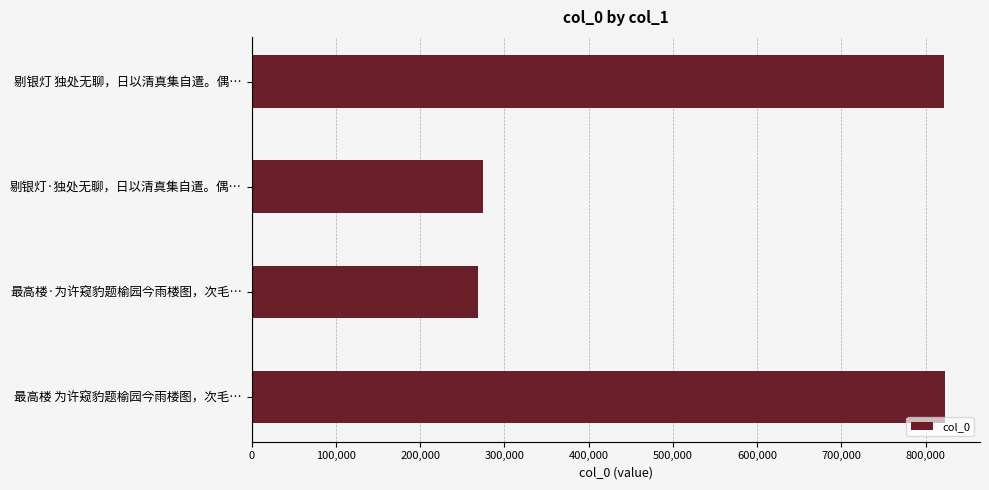

What is the difference between the maximum and minimum values?

554133